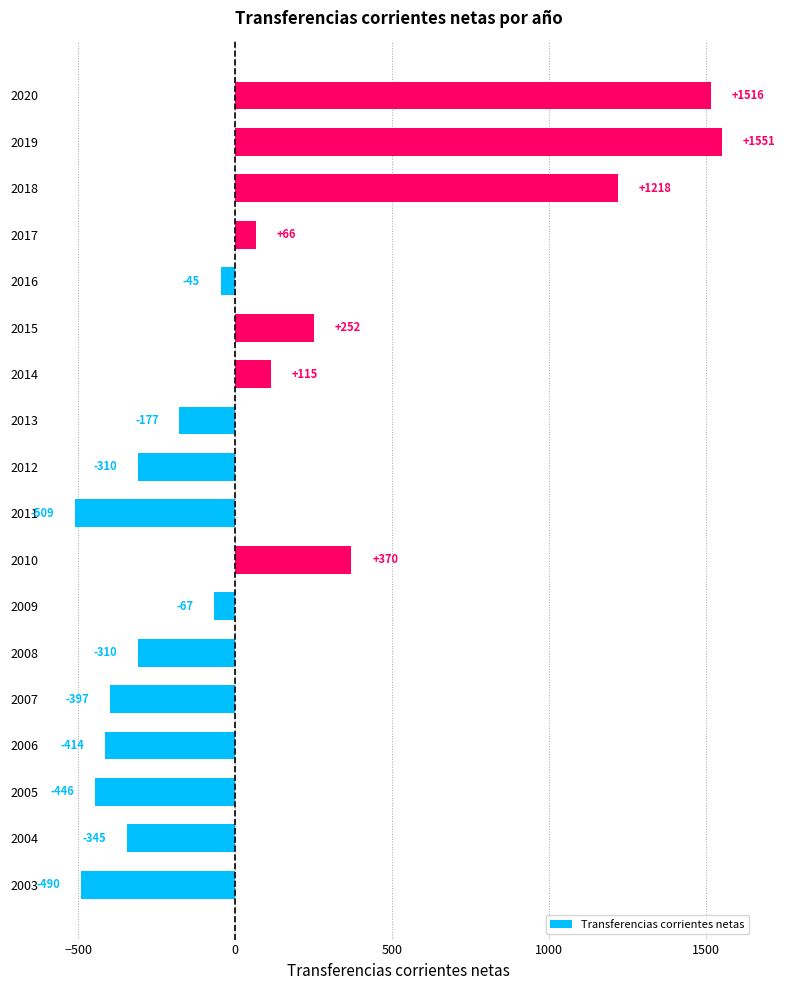

Which category has the lowest value across all series?

2011